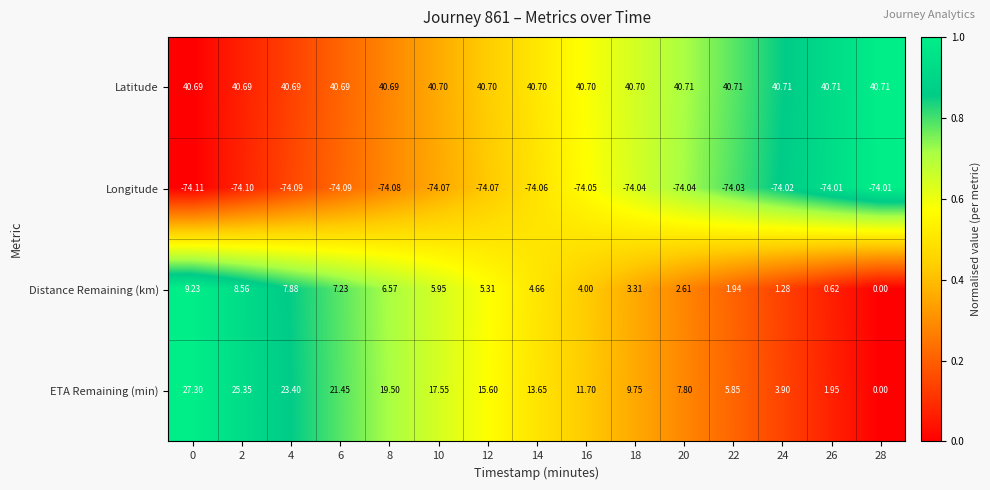

What is the spread (max minus min) of values at 28?

114.7